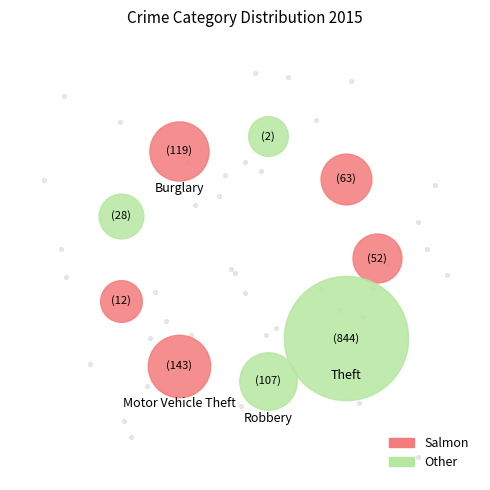

Is it true that Aggravated Battery is 5% of the pie?

True